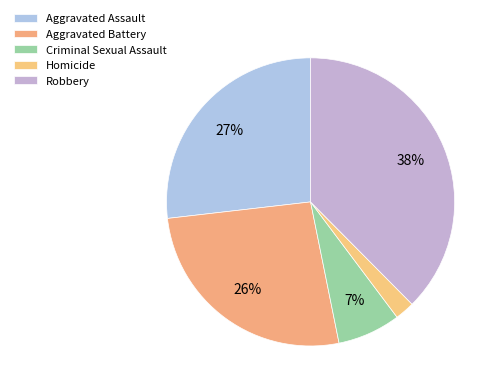

What percentage is the Criminal Sexual Assault slice, to the nearest percent?

7%